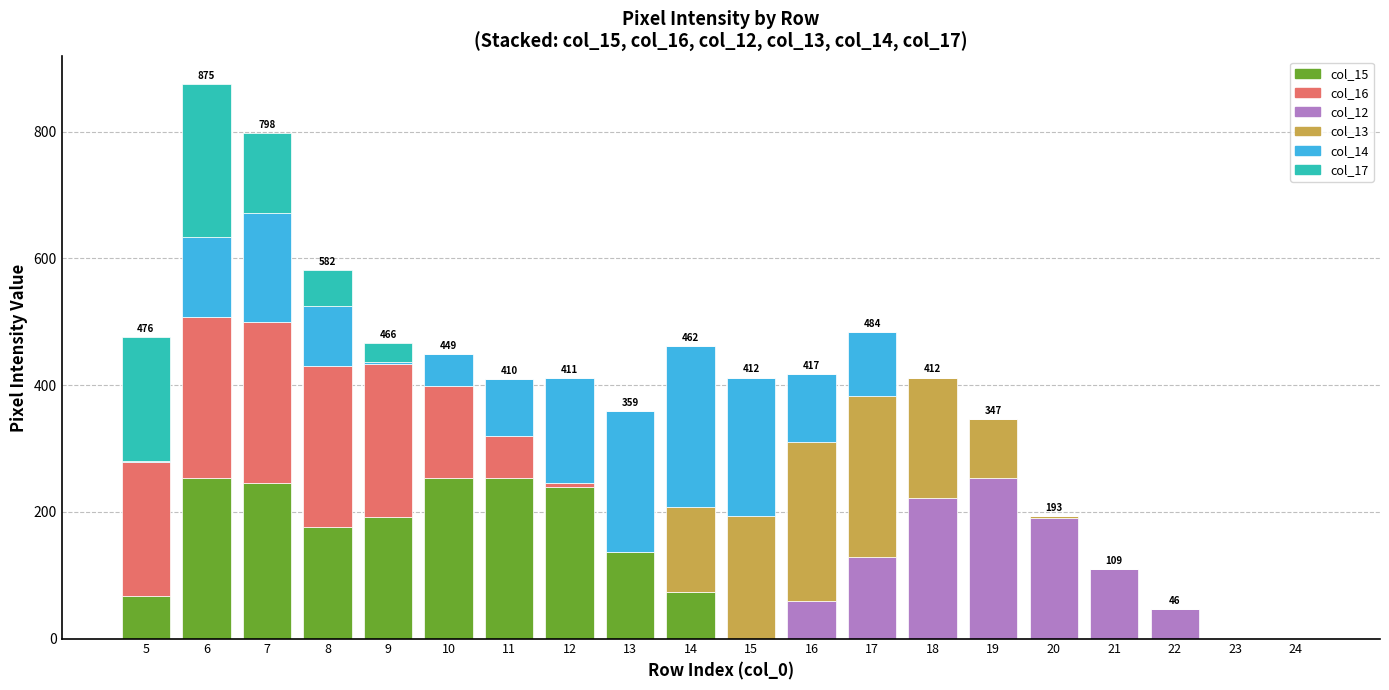

The value of col_15 at 10 is 254. True or false?

True